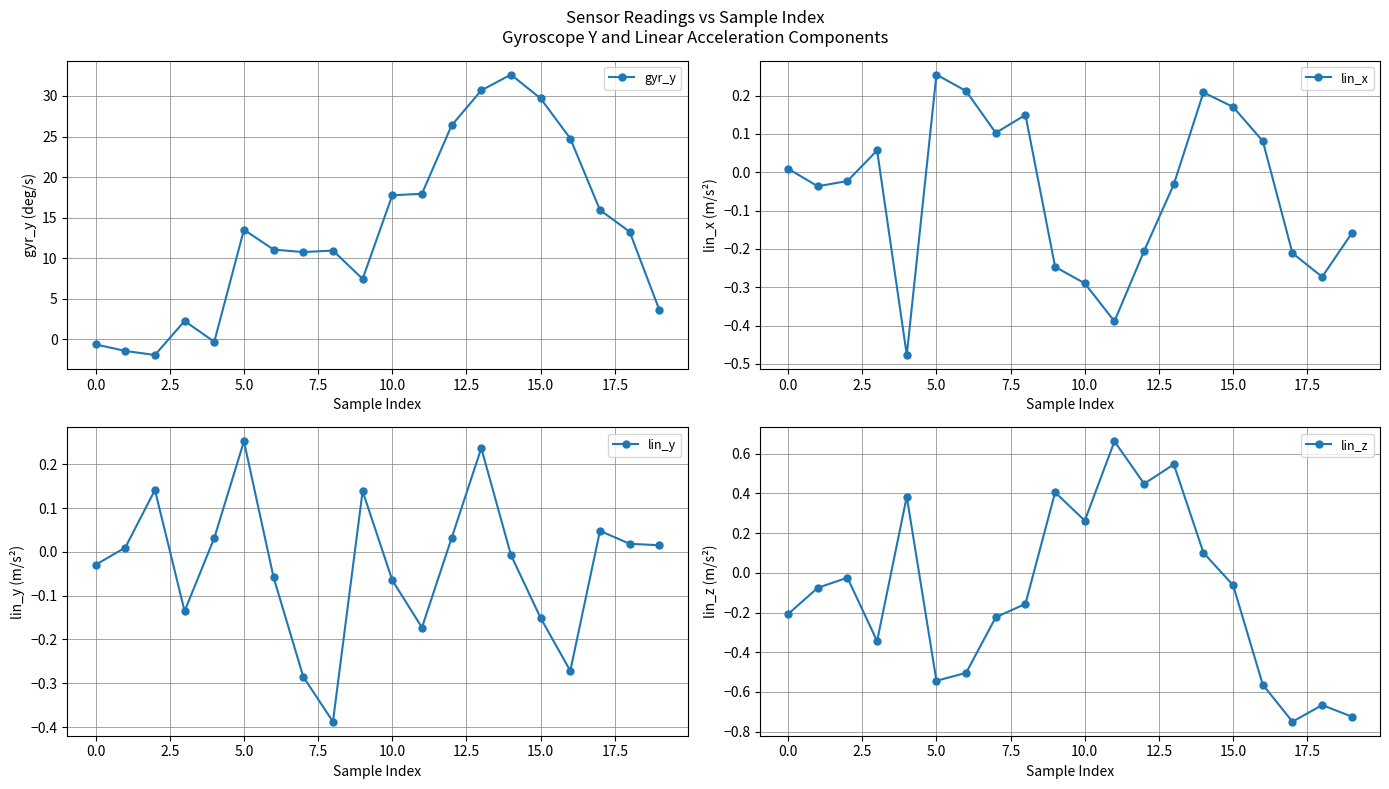

In lin_y, how many points are higher than both neighbors (excluding endpoints)?

5